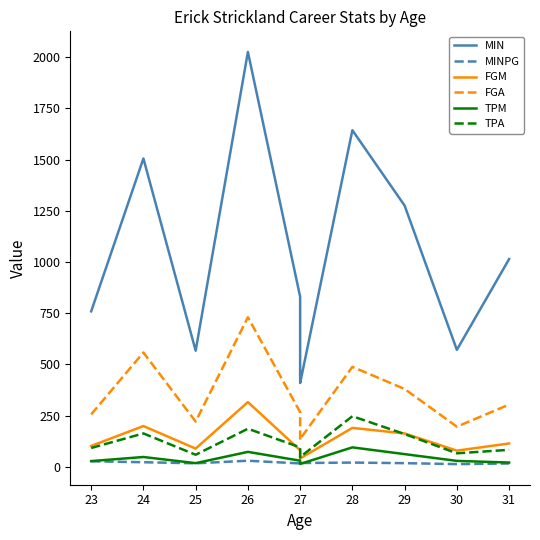

The TPA series shows 352.1 at 28. True or false?

False